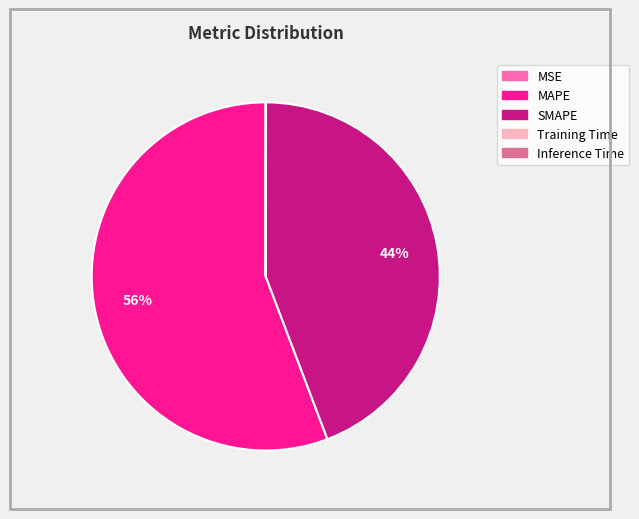

Which slice is the largest?

MAPE